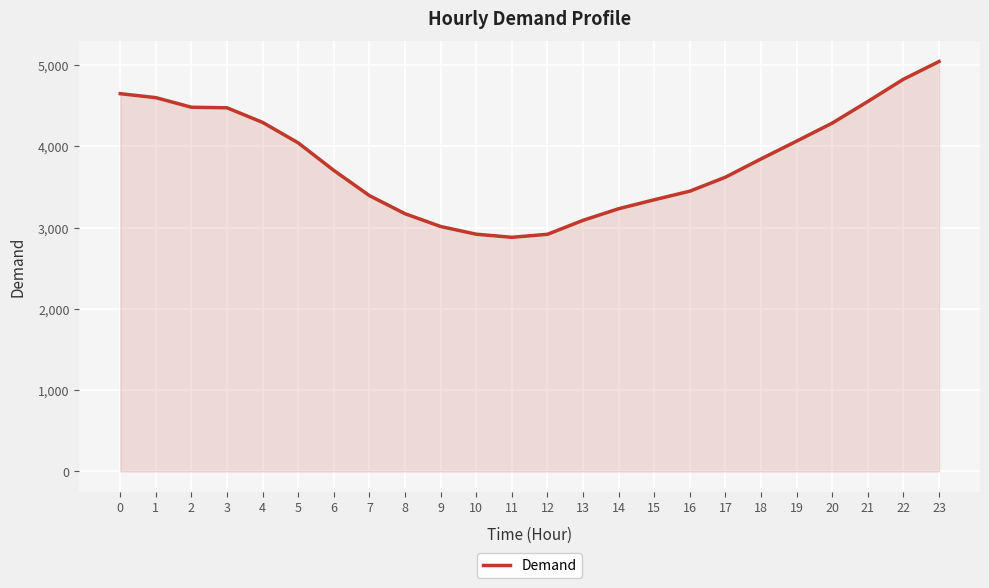

What is the change in value from 11 to 21?

+1672